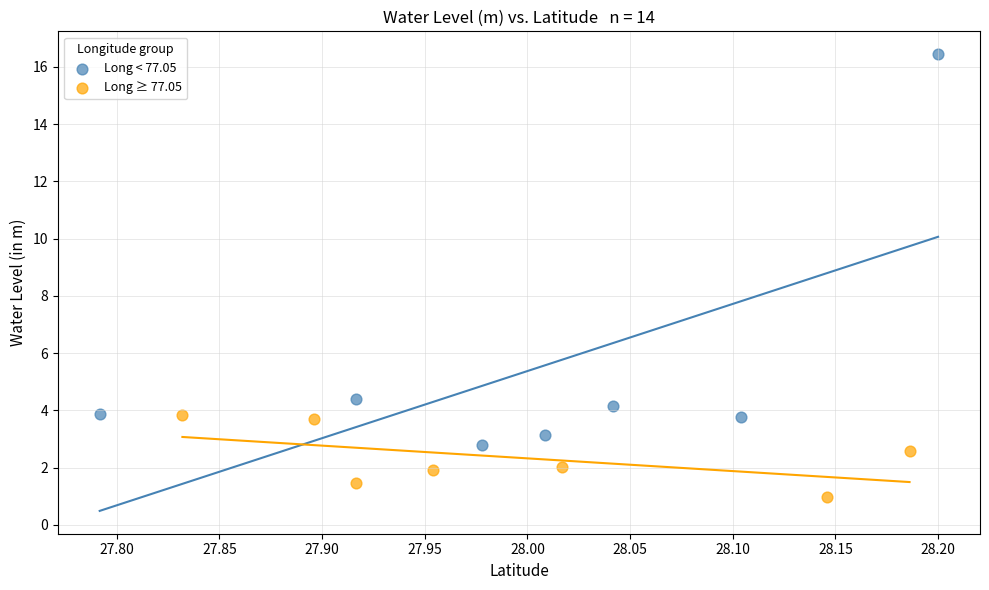

Which series has the largest Y range (max minus min)?

Long < 77.05